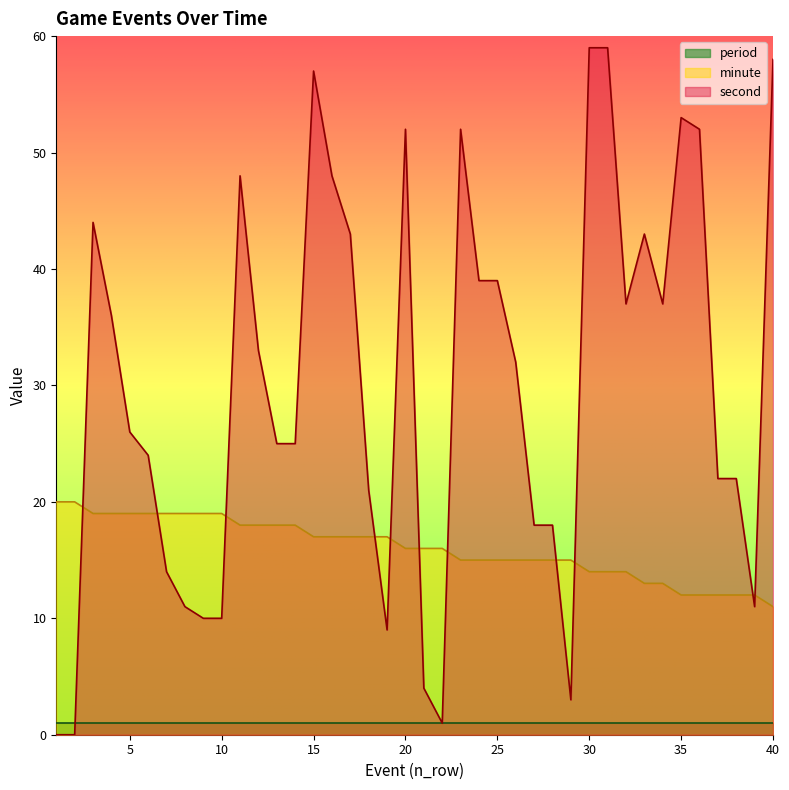

The value of second at 14 is 25. True or false?

True